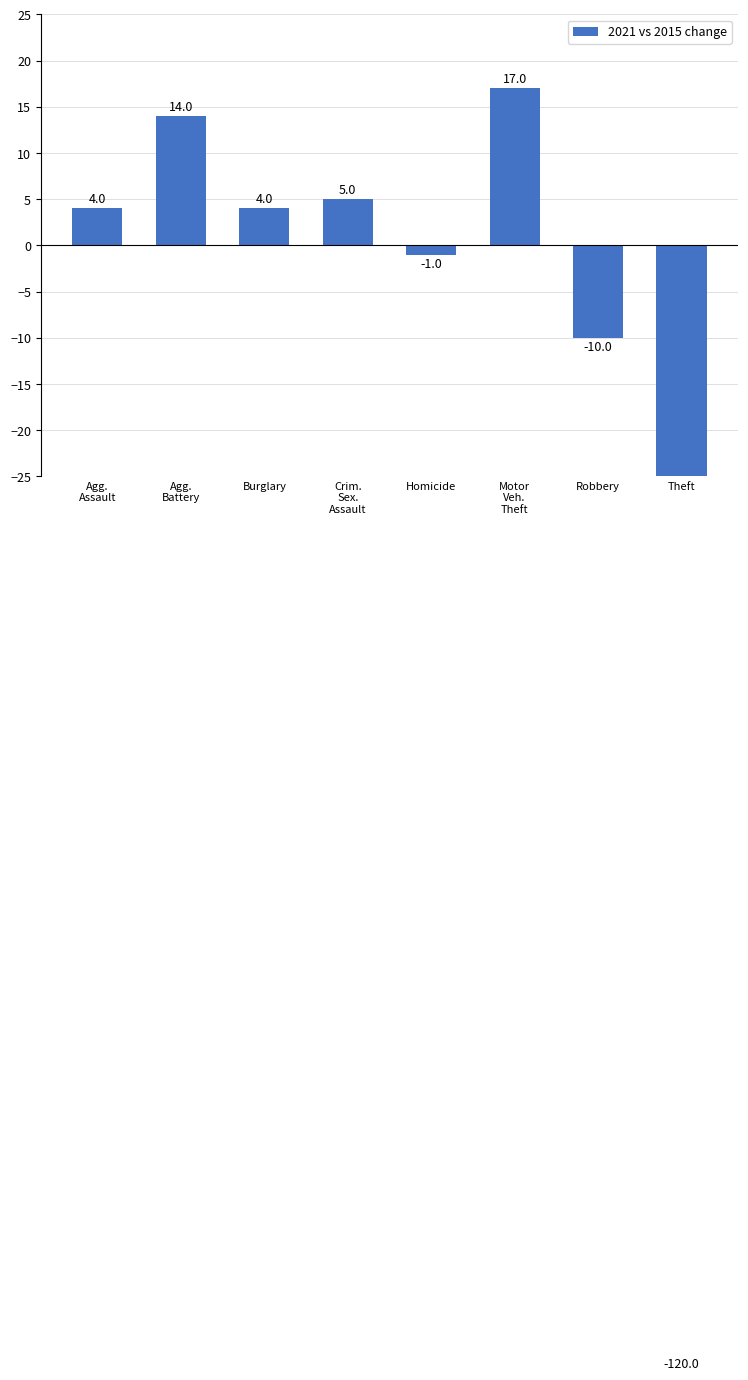

What is the smallest value displayed?

-120